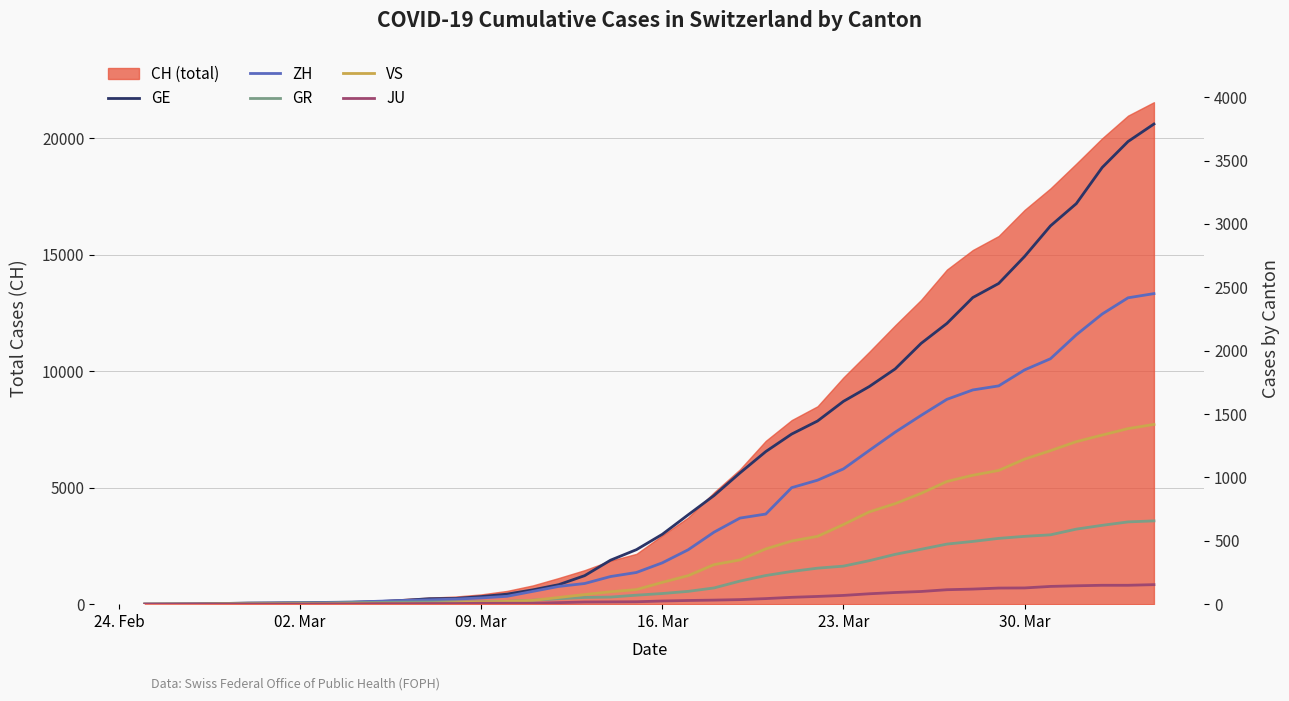

How many lines are shown in the chart?

5